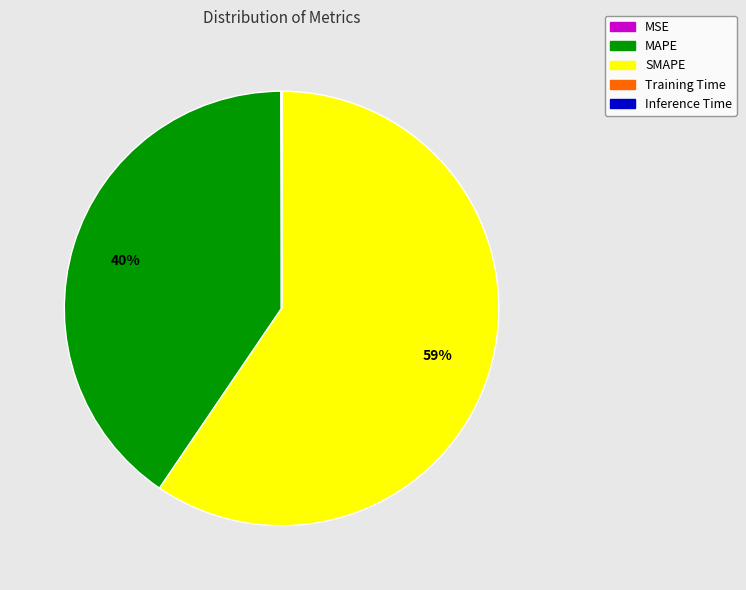

Which slice is the largest?

SMAPE